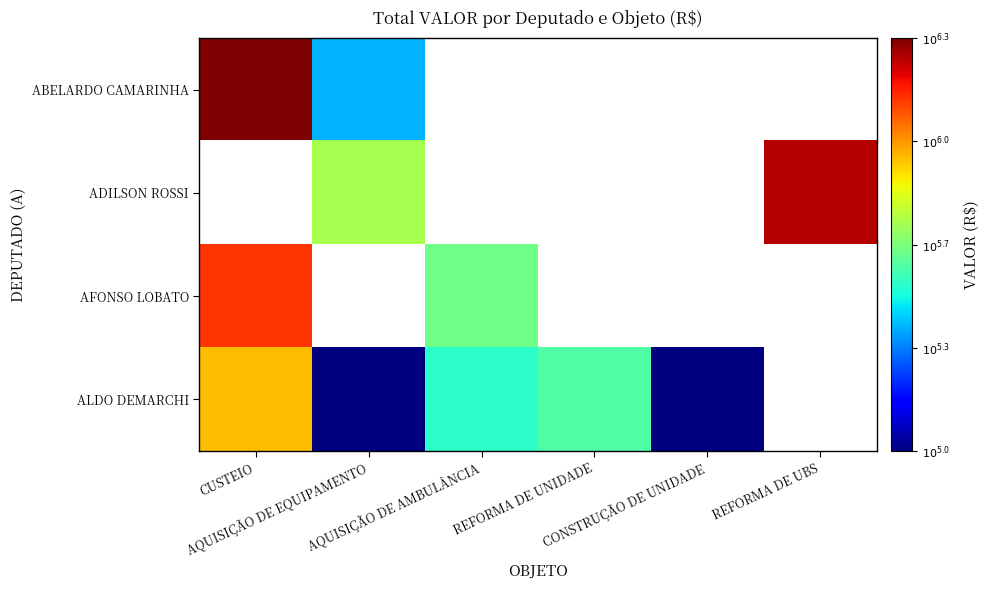

What is the approximate value of ABELARDO CAMARINHA at AQUISIÇÃO DE EQUIPAMENTO?

5.4